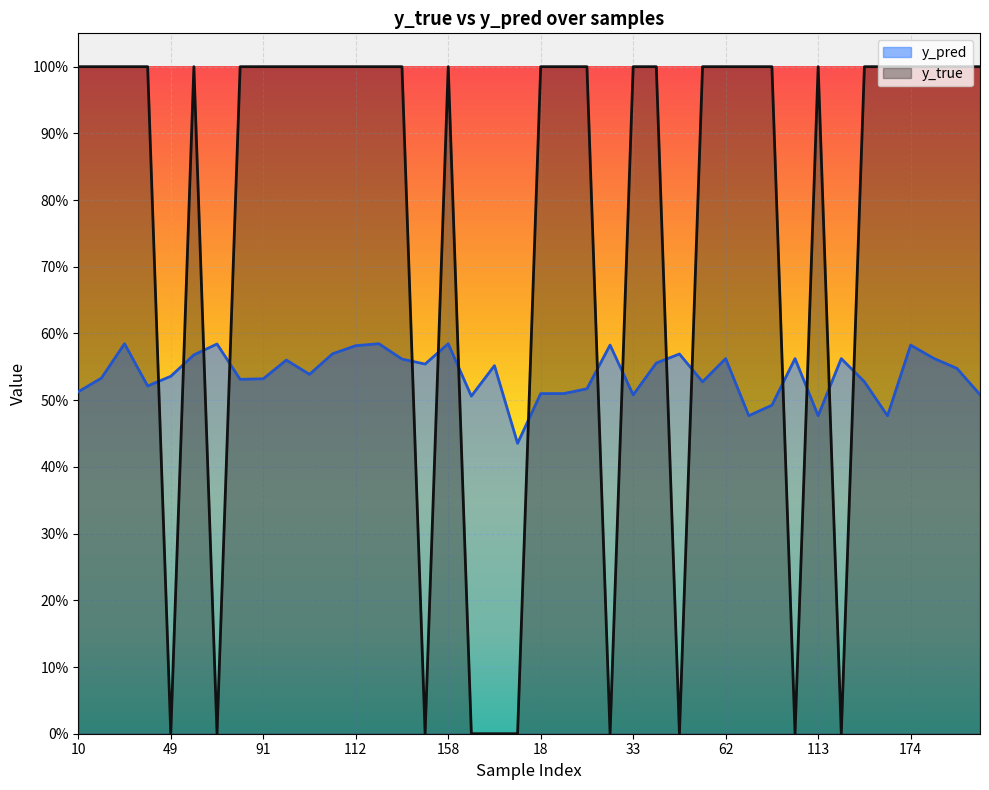

What is the sum of all y_true values?

30.0